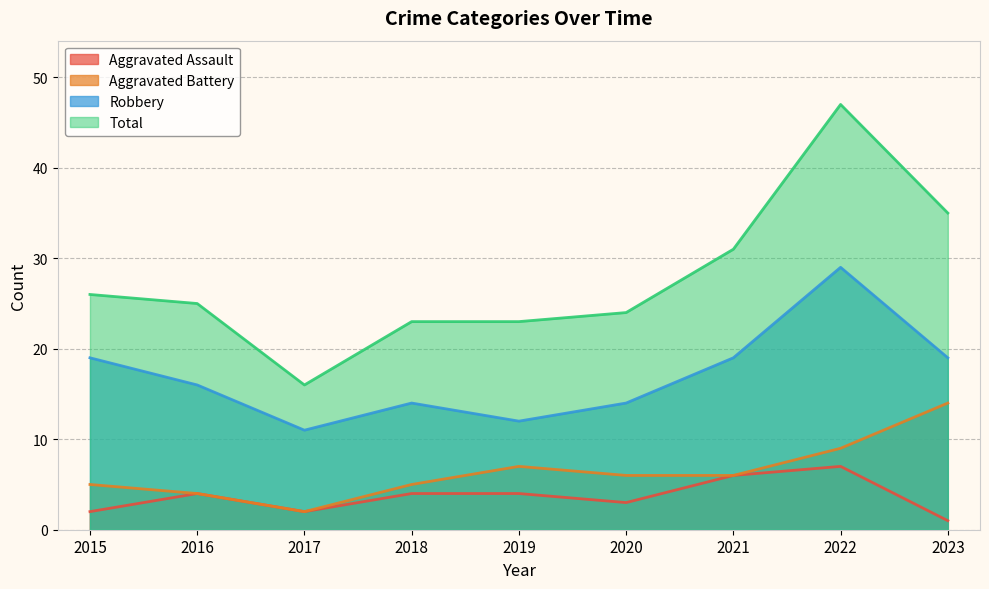

What is the value of the Aggravated Battery point at the 7th from the left?

6